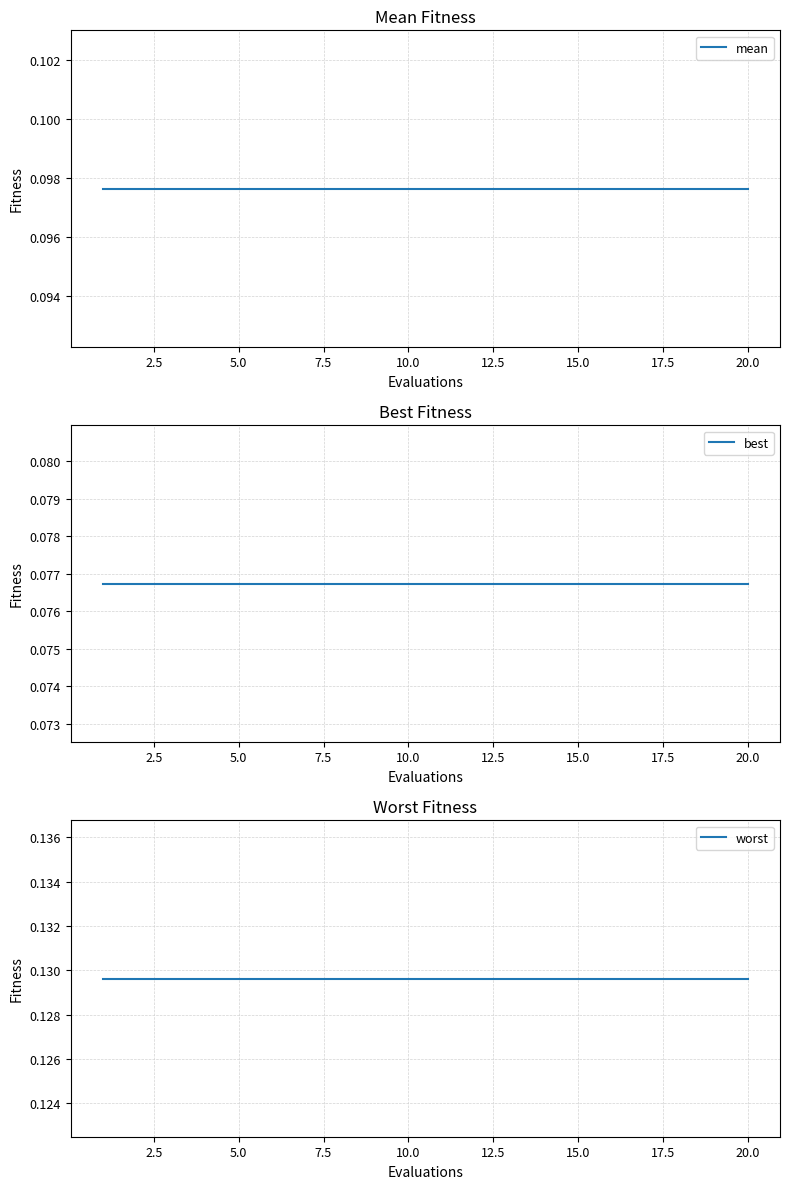

True or false: best and worst cross at least once.

False